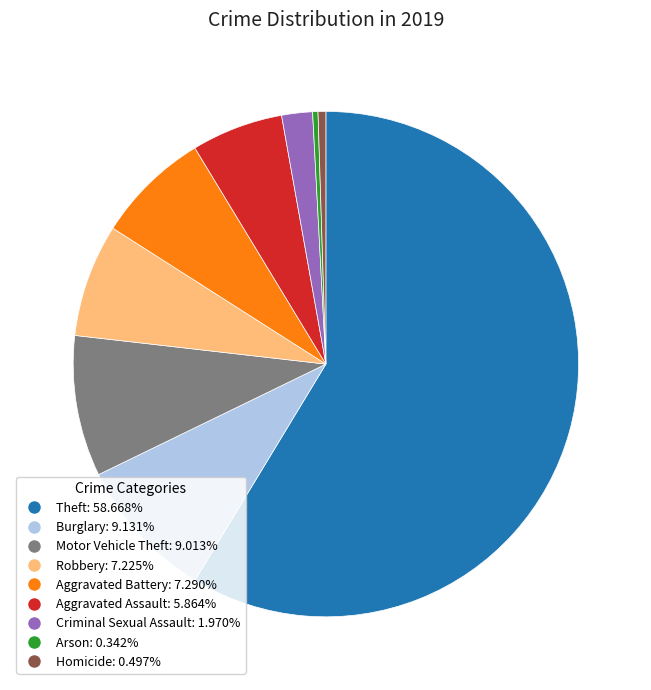

Which category has the biggest portion of the pie?

Theft